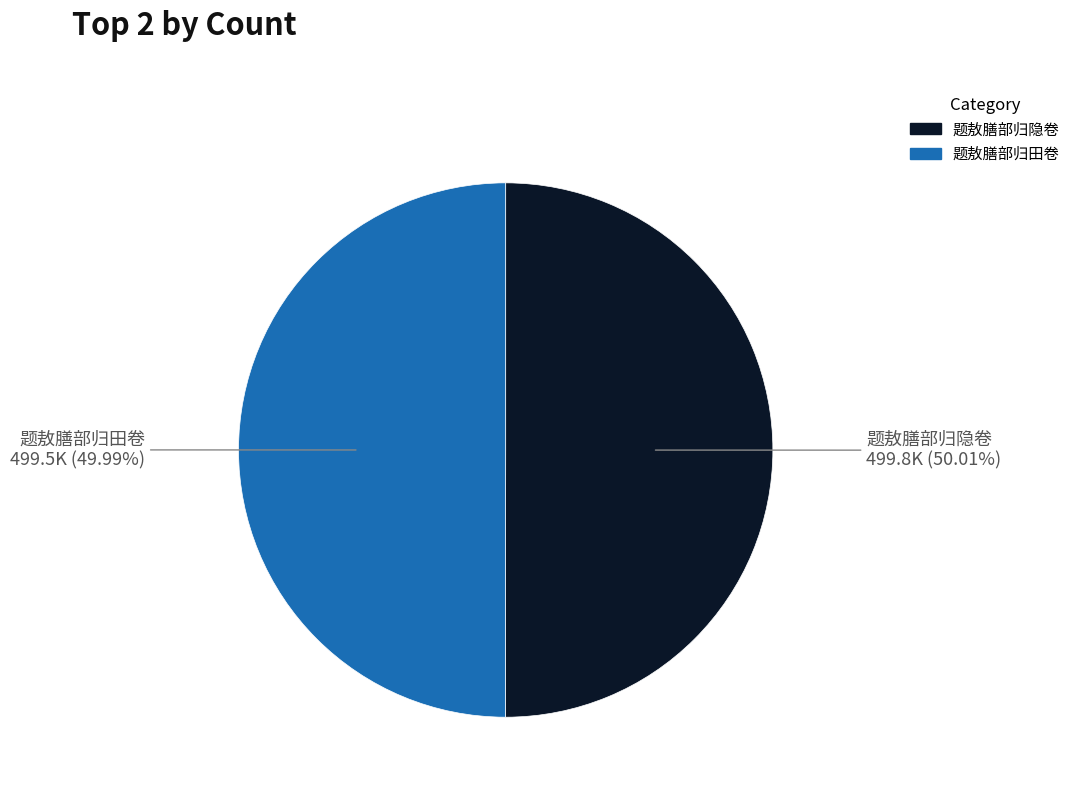

Is there any slice that represents more than half of the pie?

Yes